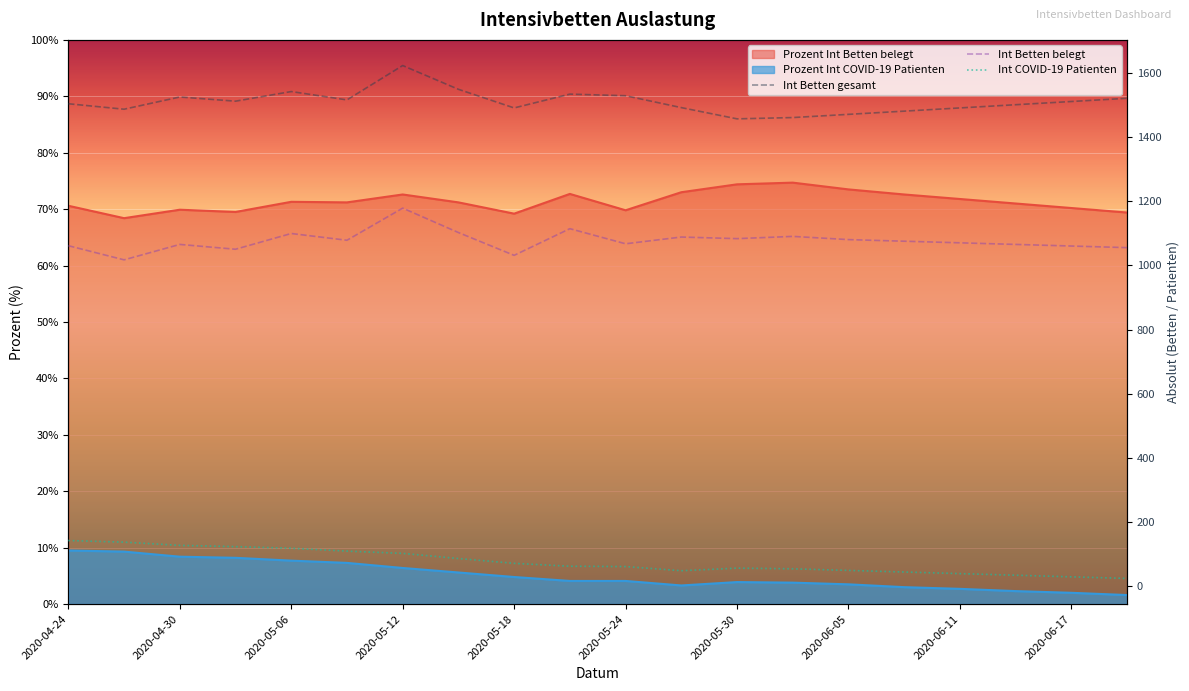

How many values in the Int Betten gesamt series exceed 1510?

9